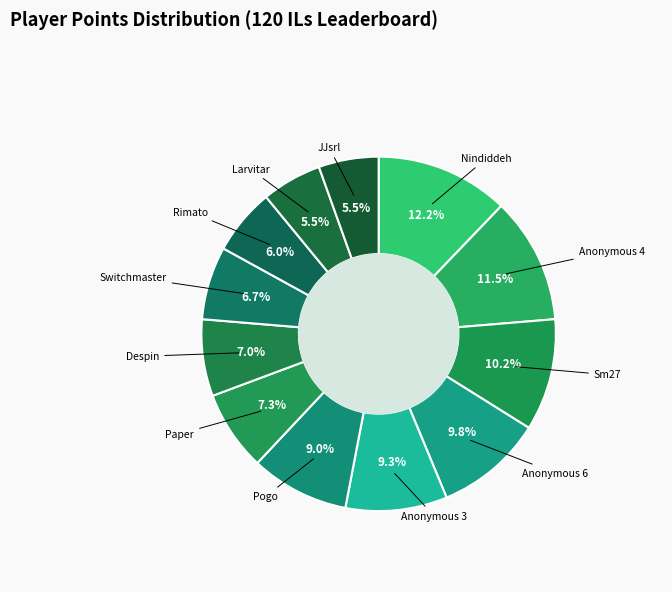

To the nearest percent, what is the difference between the Pogo and Nindiddeh slice percentages?

3%